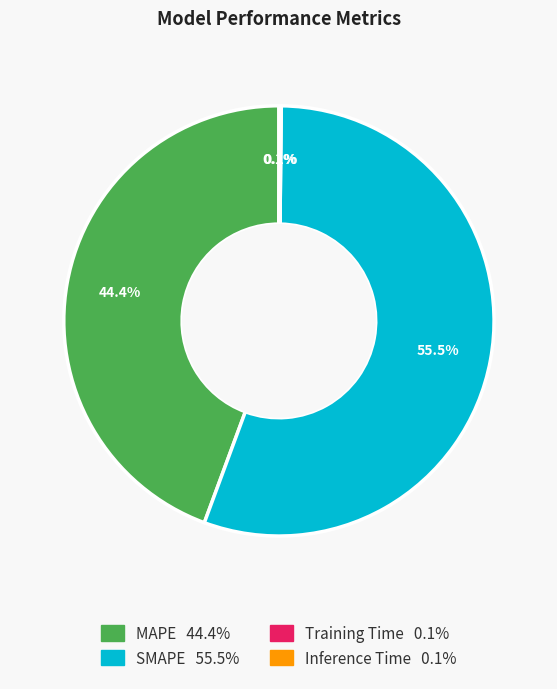

Does SMAPE represent more than half of the total?

Yes